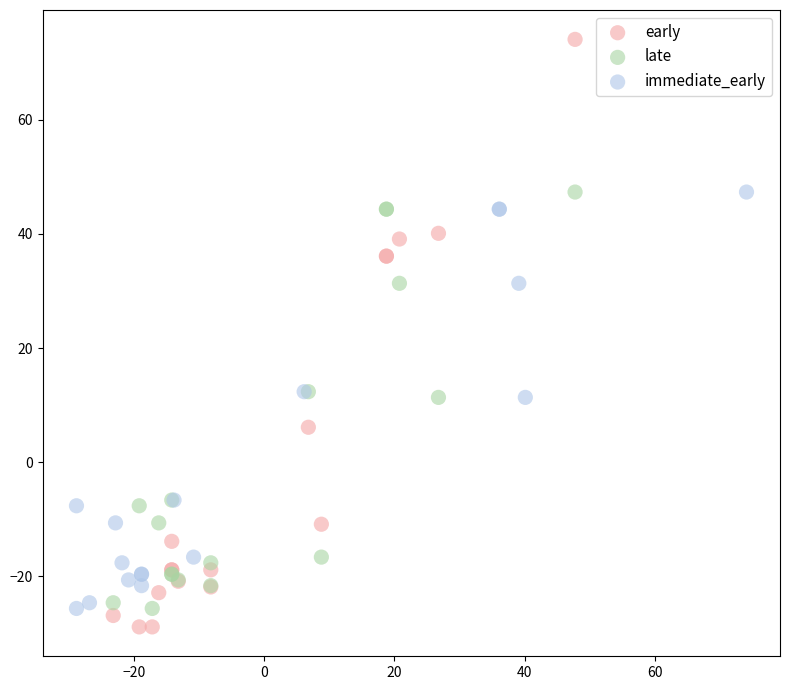

Which series has the largest Y range (max minus min)?

early